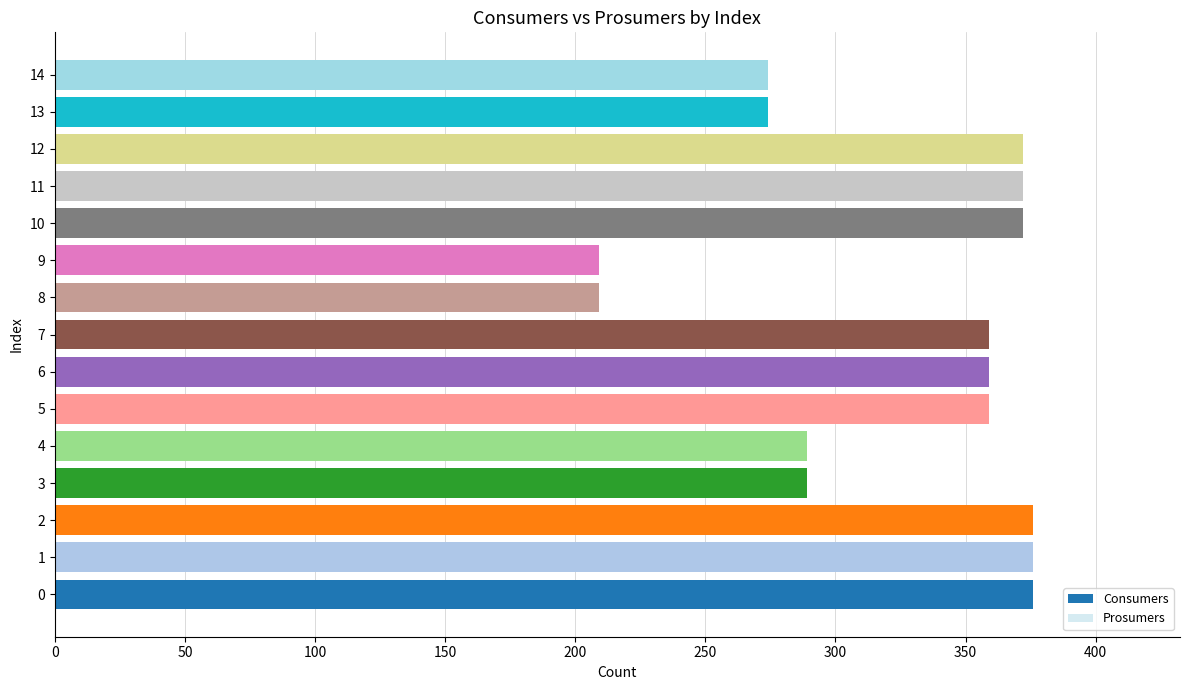

What is the change in value from 0 to 7?

-17